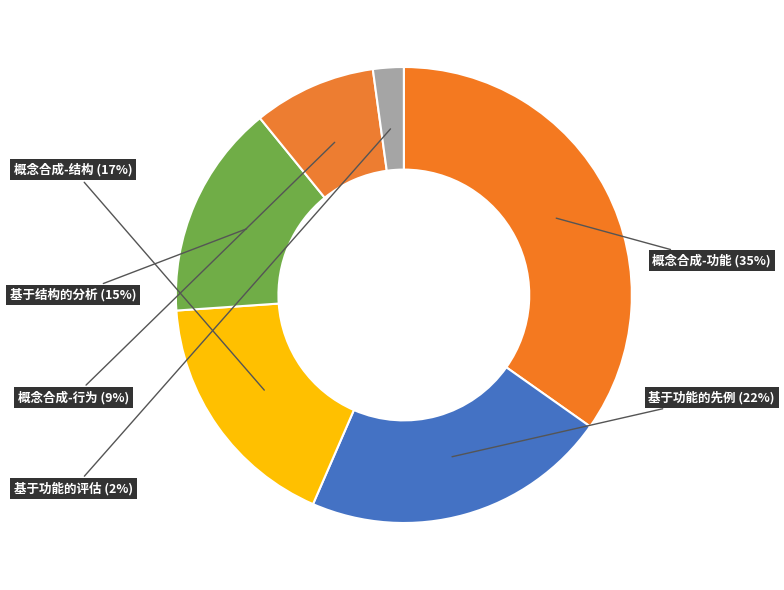

Combined, do 概念合成-功能 and 基于功能的评估 account for over 50%?

No